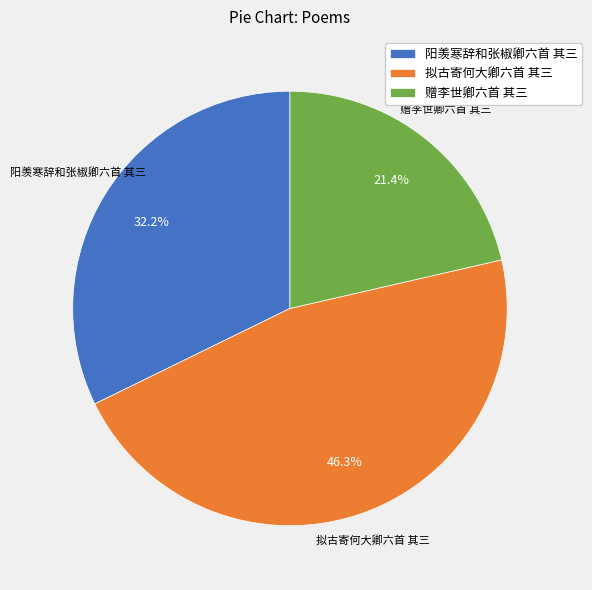

What percentage is the 赠李世卿六首 其三 slice, to the nearest percent?

21%